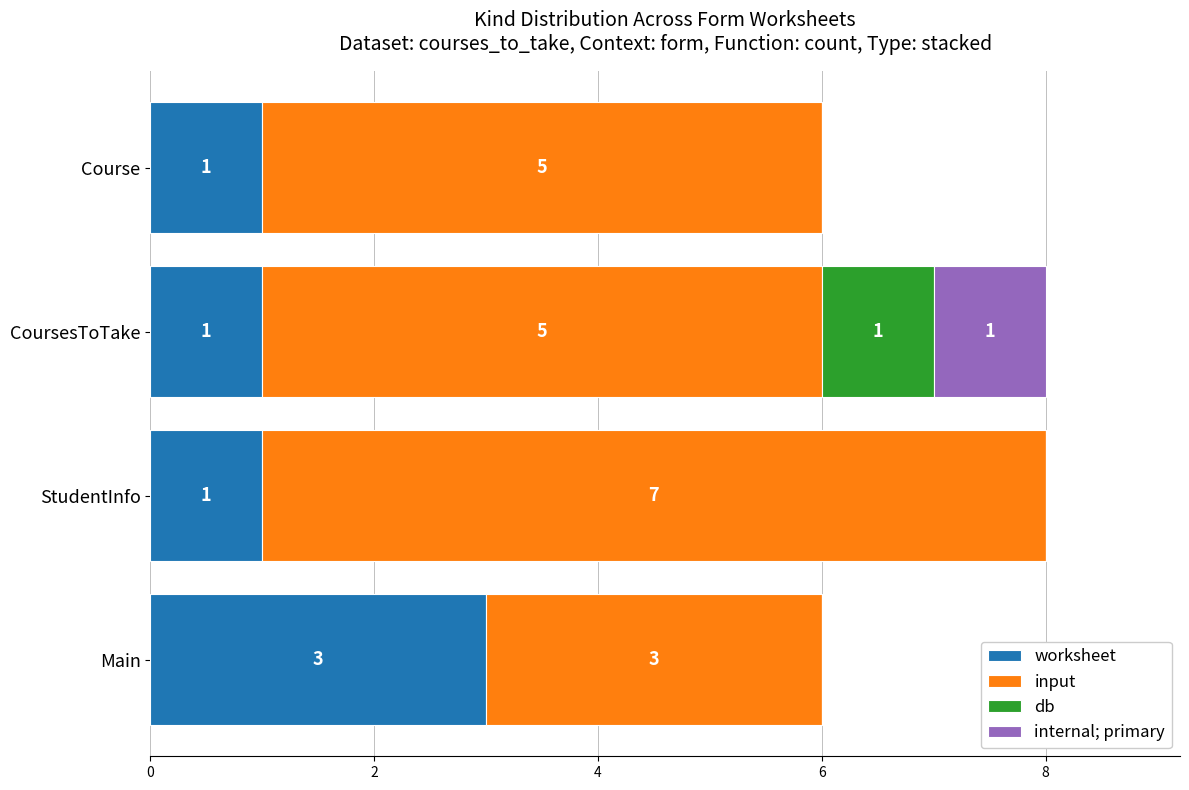

What is the total value across all series at Main?

6